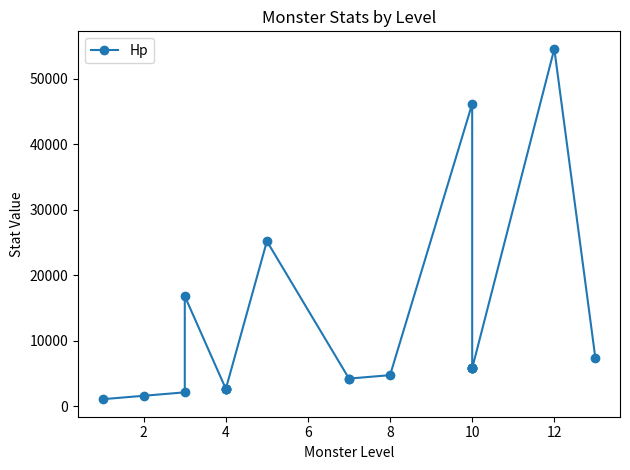

The chart shows a value of 73623 at 10. True or false?

False